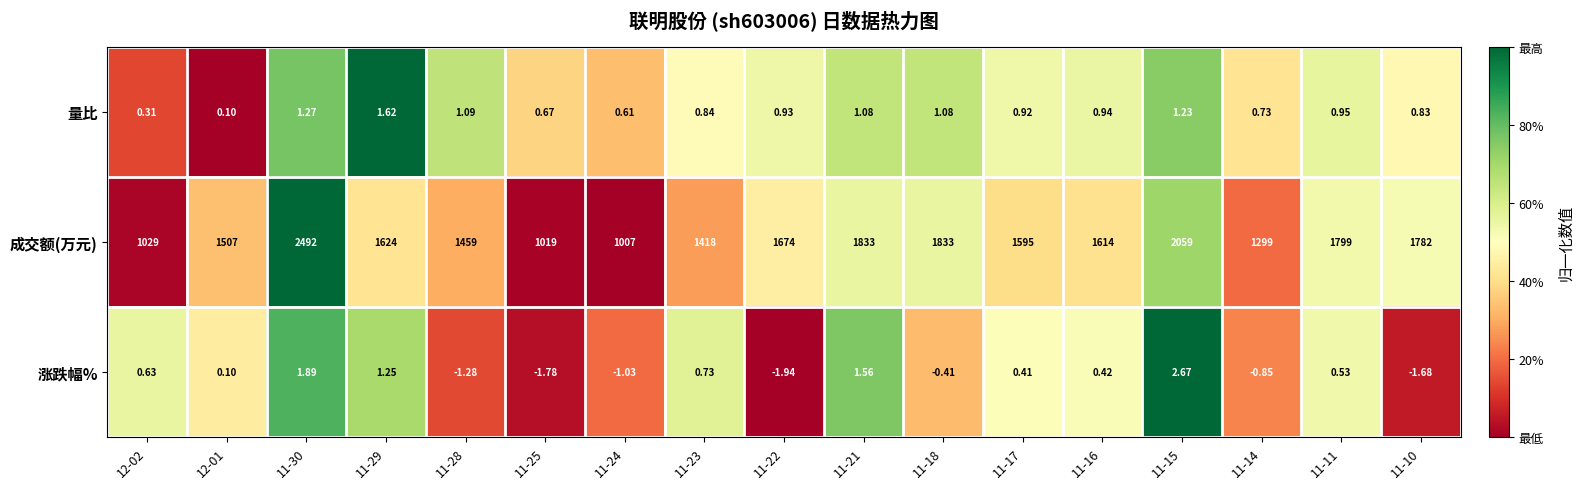

Which series has the largest total across all categories?

成交额(万元)